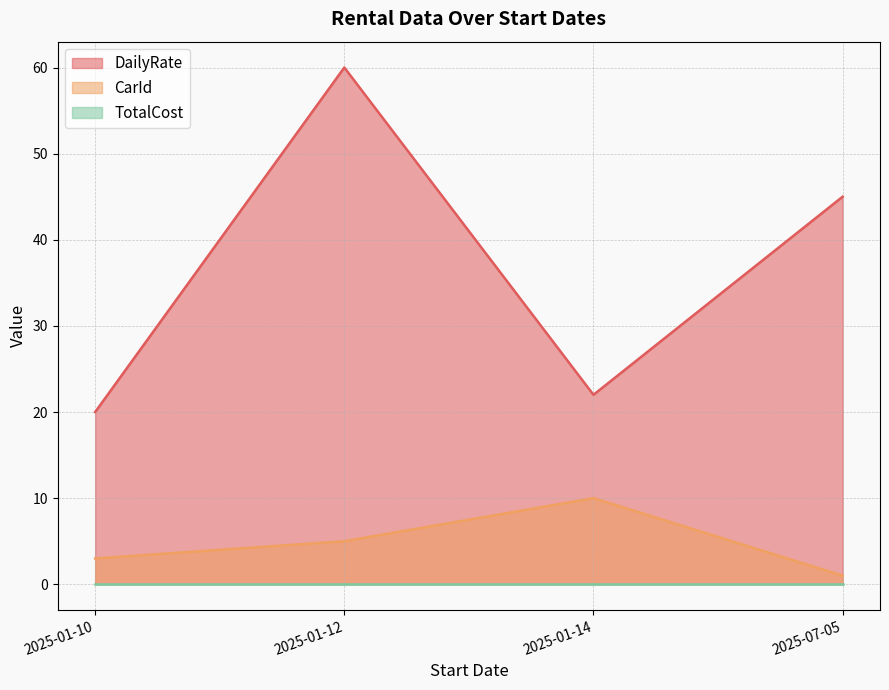

Is it true that DailyRate equals 45 at 2025-07-05?

True